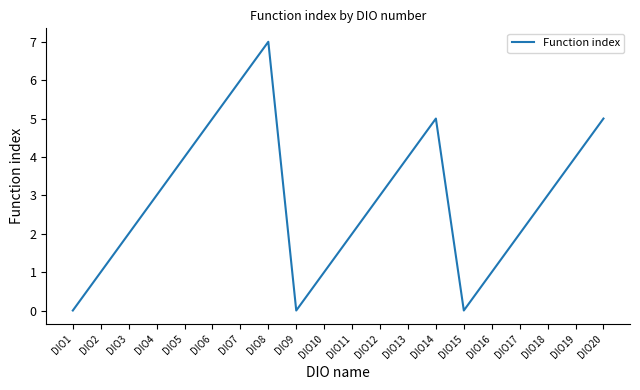

What is the change in value from DIO5 to DIO8?

+3